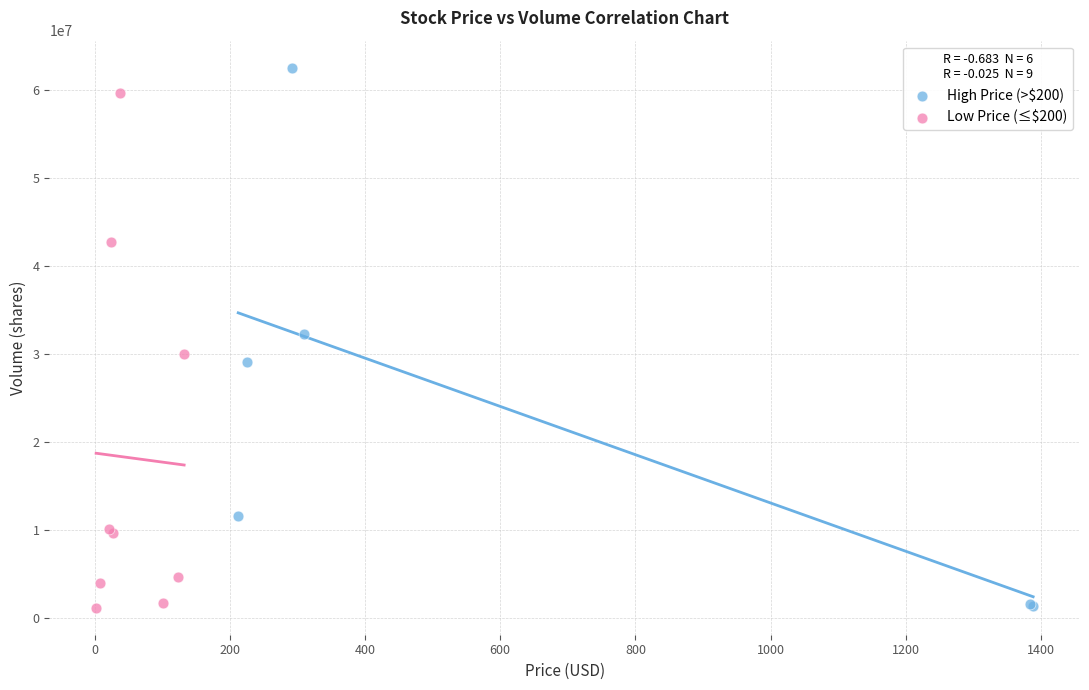

What are all the series names shown in the legend?

High Price (>$200), Low Price (≤$200)